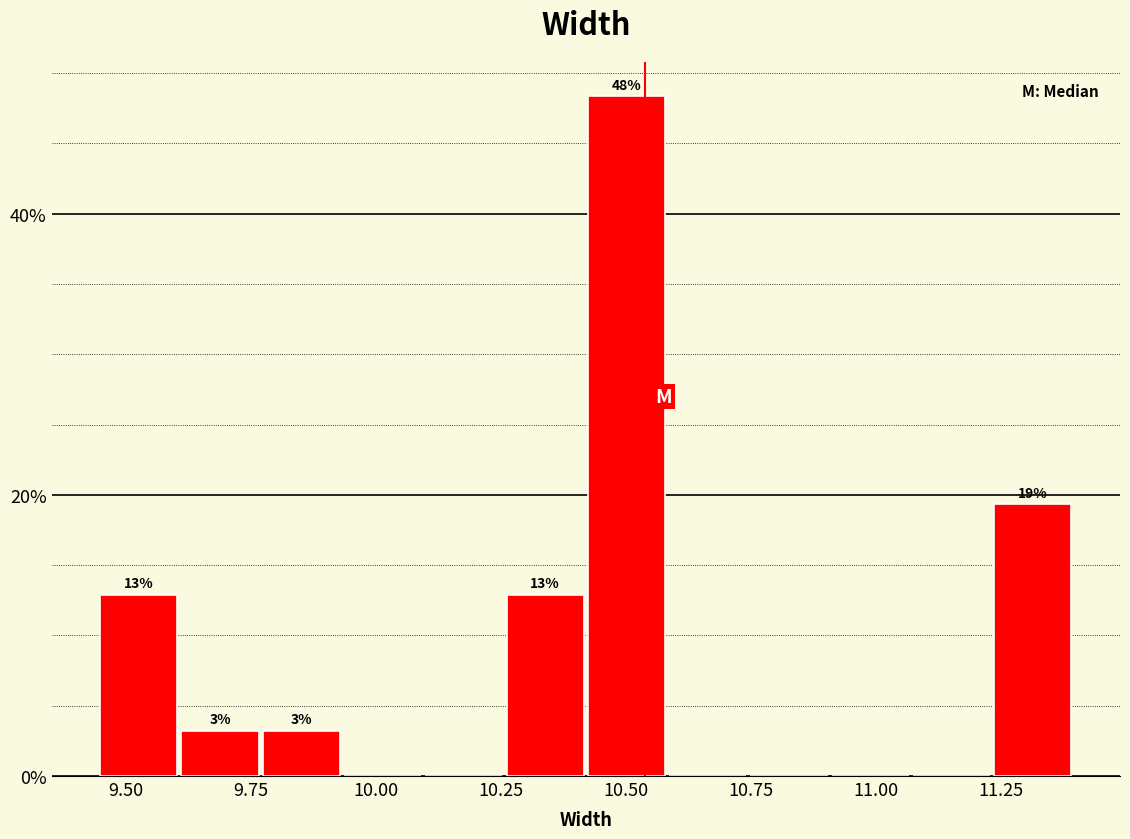

Around what value on the x-axis is the tallest bar? Give the approximate position of its centre, as read against the axis.

10.50